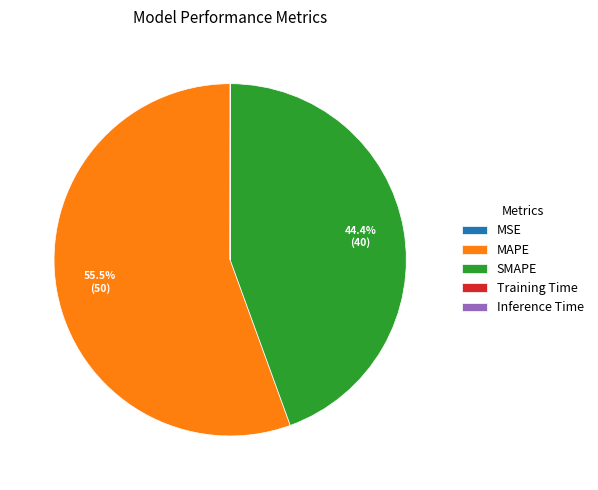

Which slice is the largest?

MAPE